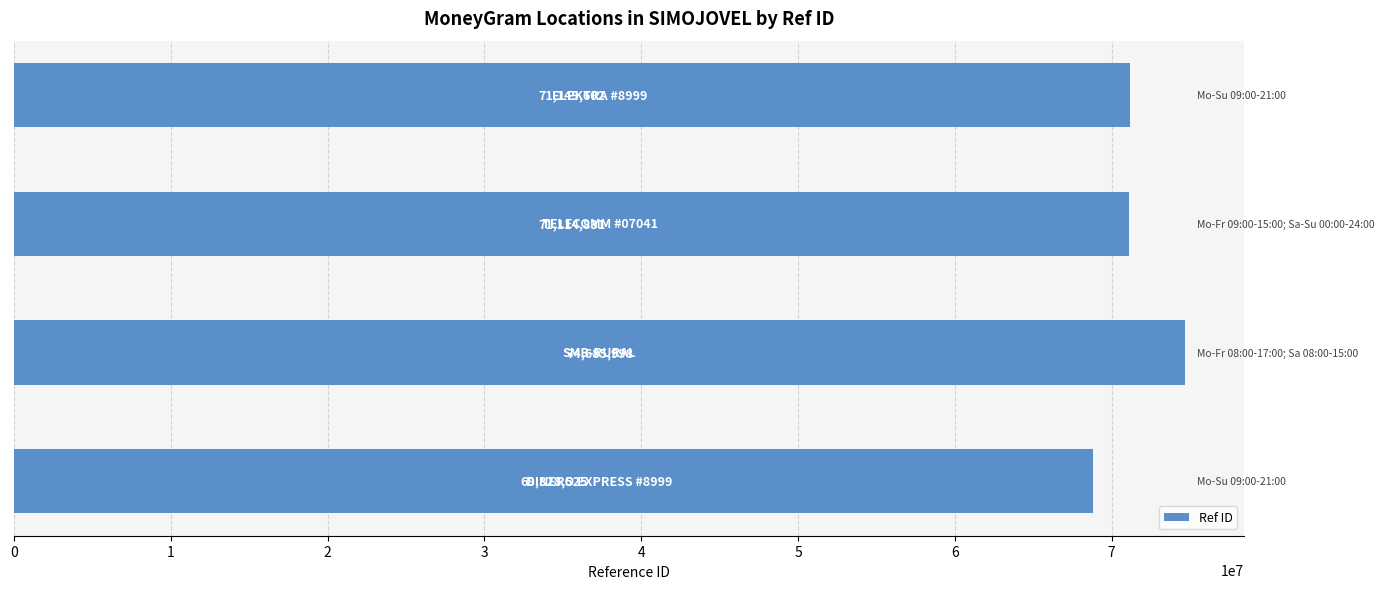

How many values are below 71149602?

2